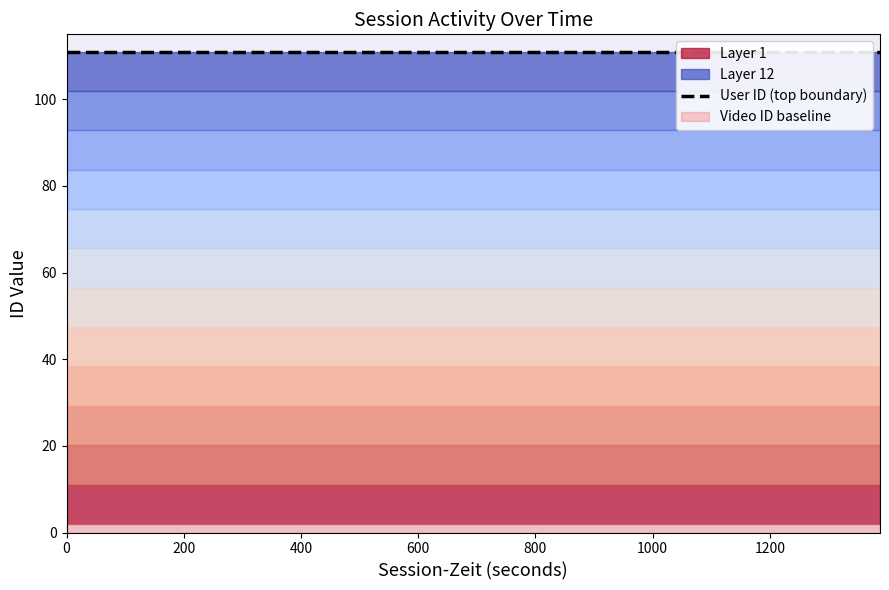

Count the number of categories in the chart.

9